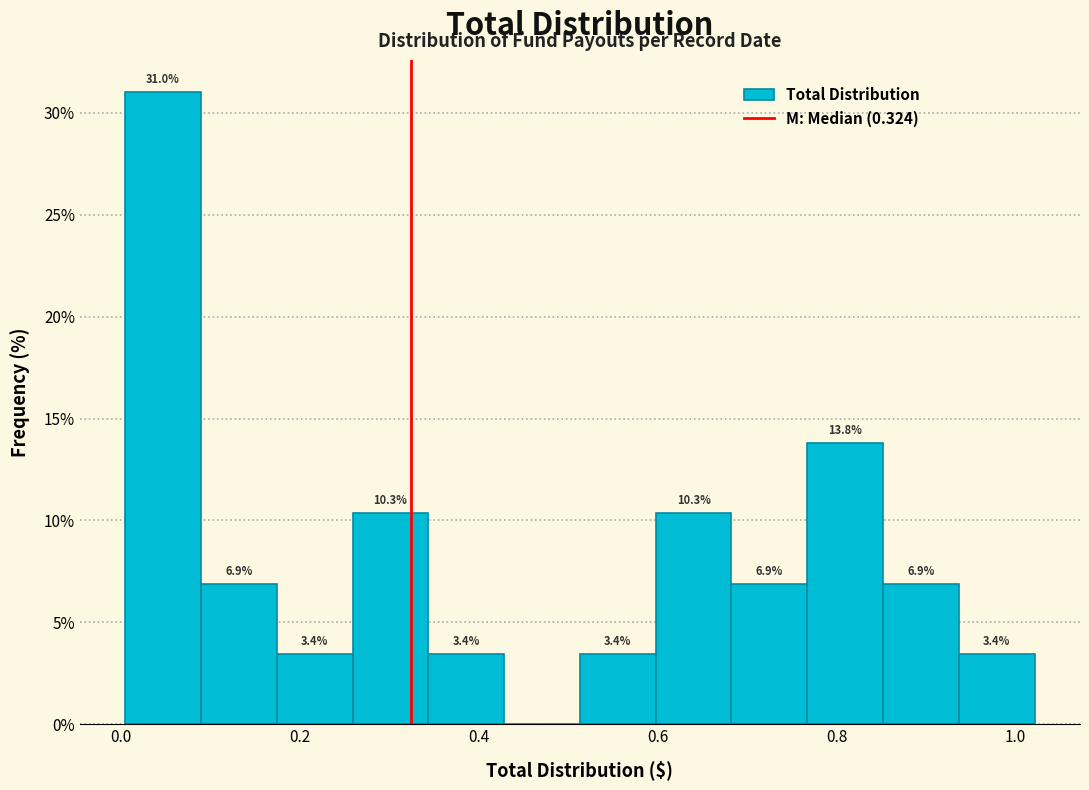

Over which range of the x-axis is the bar tallest?

0.00 to 0.08